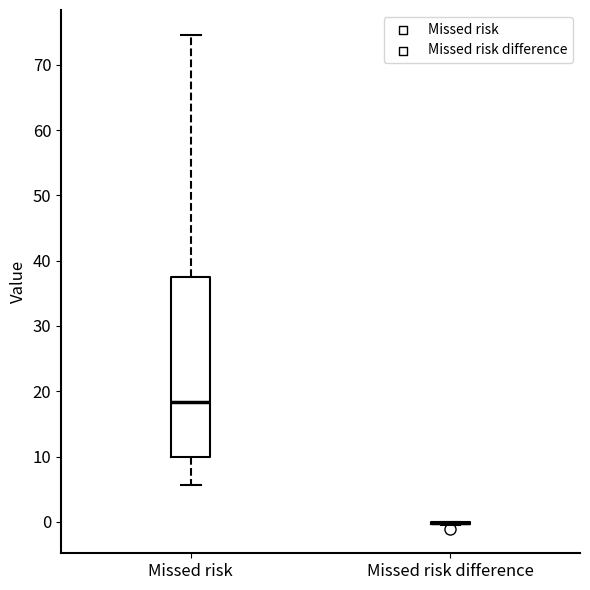

Reading left to right, transcribe this box plot: for each box, give where its median line is, the range the box spans, and where its two whiskers end, as read against the y-axis. The values are not printed on the chart, so give them approximately, as read against the axis.

Missed risk: median 18, box 10 to 38, whiskers 6 to 75
Missed risk difference: box collapsed to a line at 0, whiskers -1 to 0